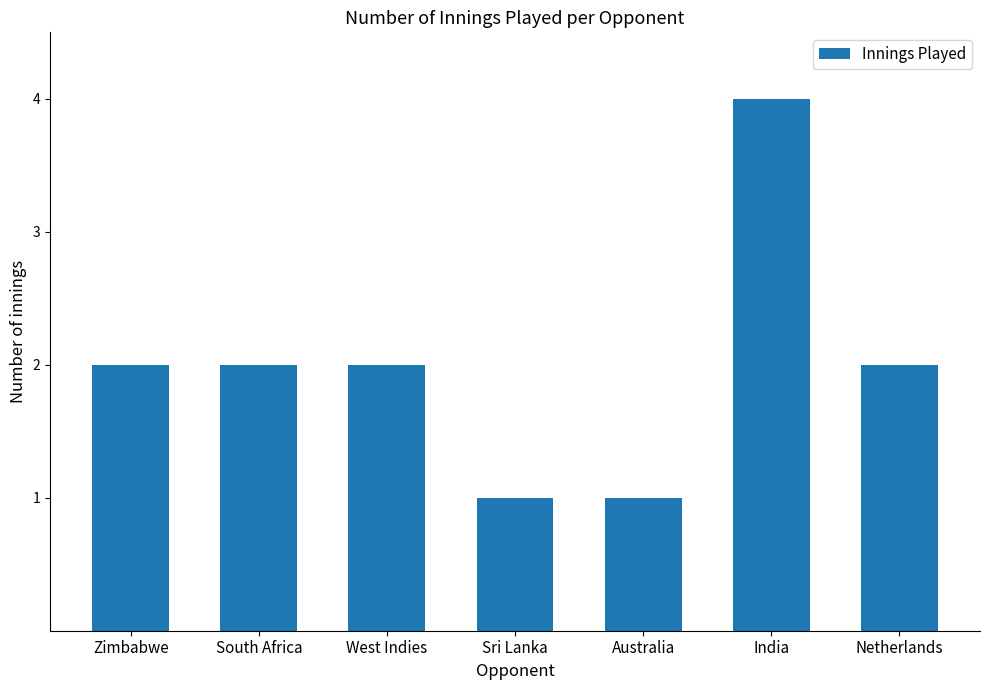

Is it true that the value at West Indies is 2?

True